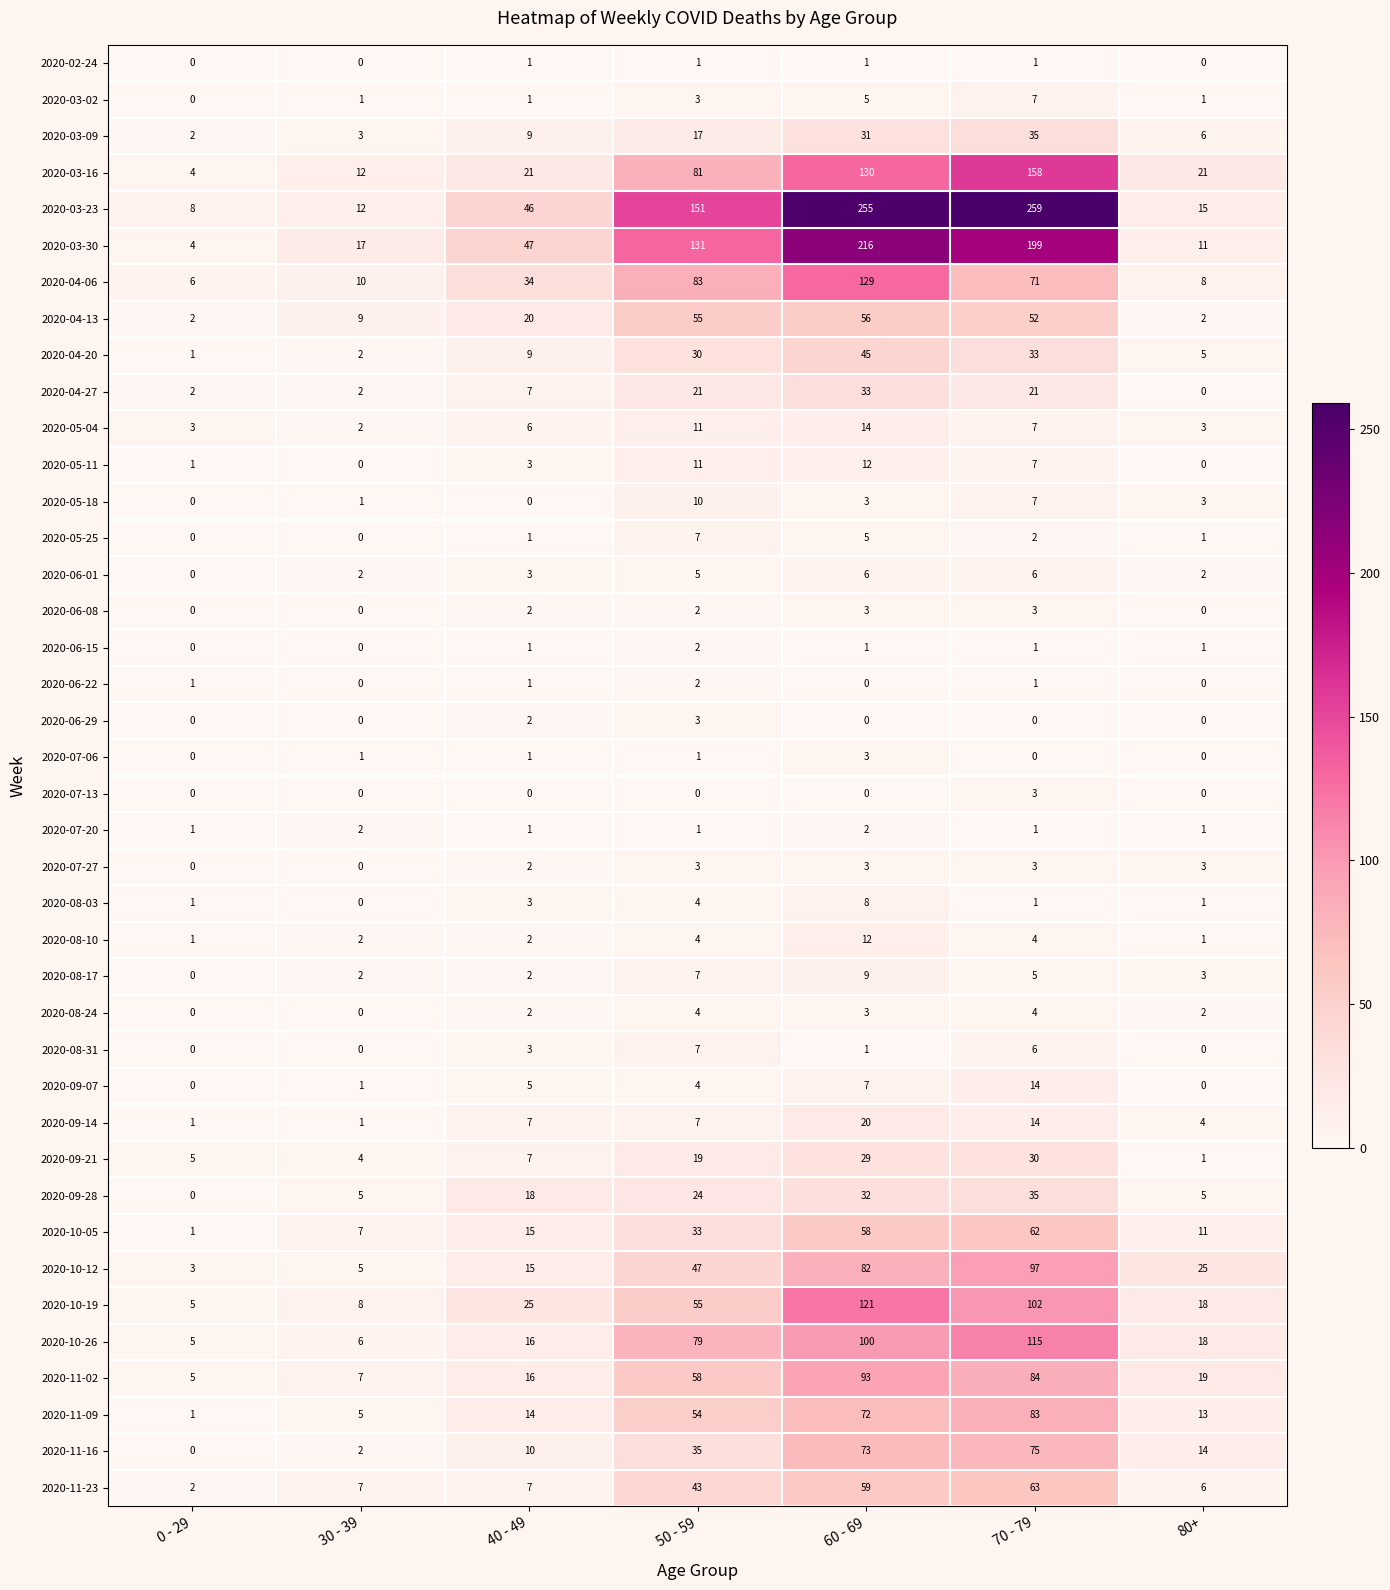

True or false: 2020-10-26 has a value of 115 at 70 - 79.

True